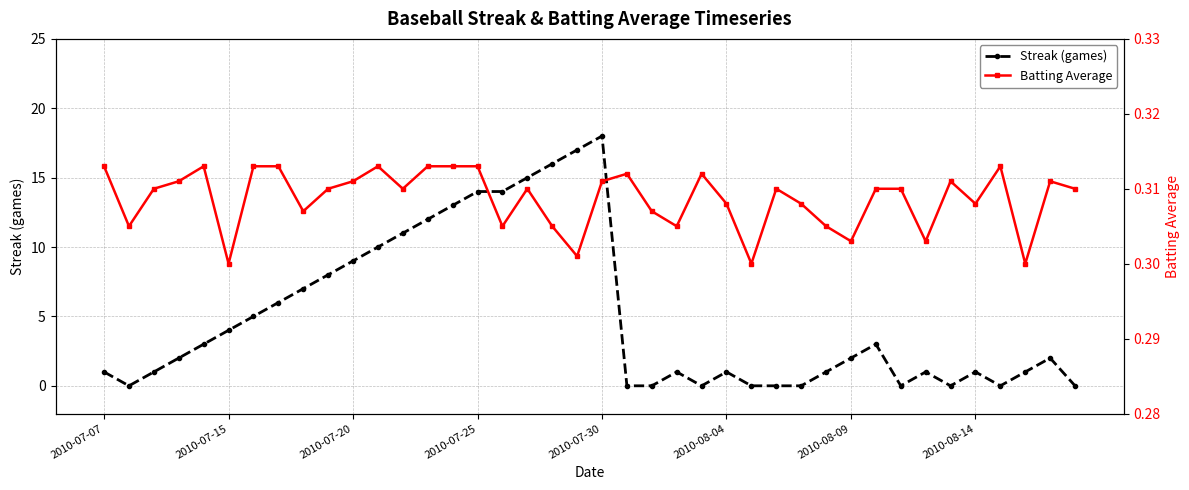

Which series has the largest total across all categories?

Streak (games)